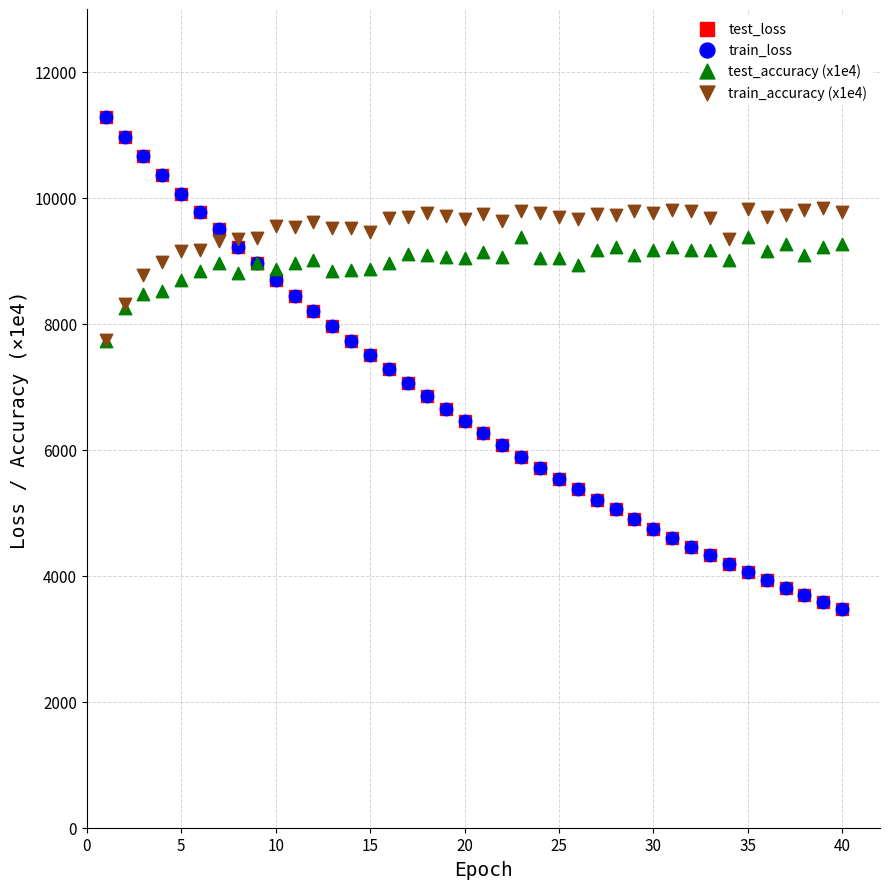

What are all the series names shown in the legend?

test_loss, train_loss, test_accuracy (x1e4), train_accuracy (x1e4)